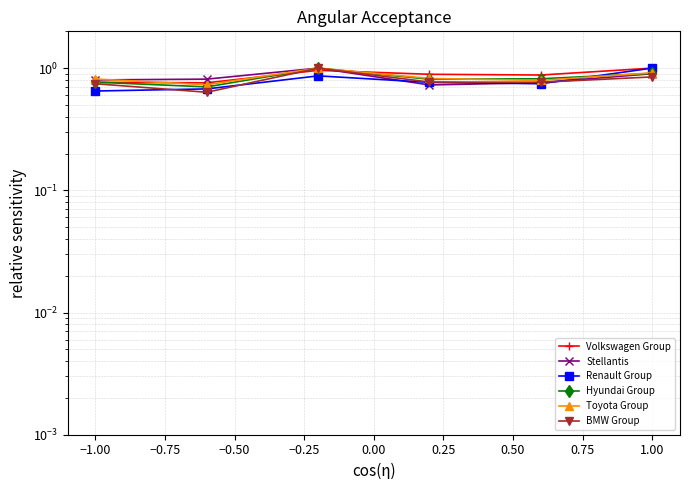

Between −1.25 and −0.25, which series saw the biggest shift?

Volkswagen Group